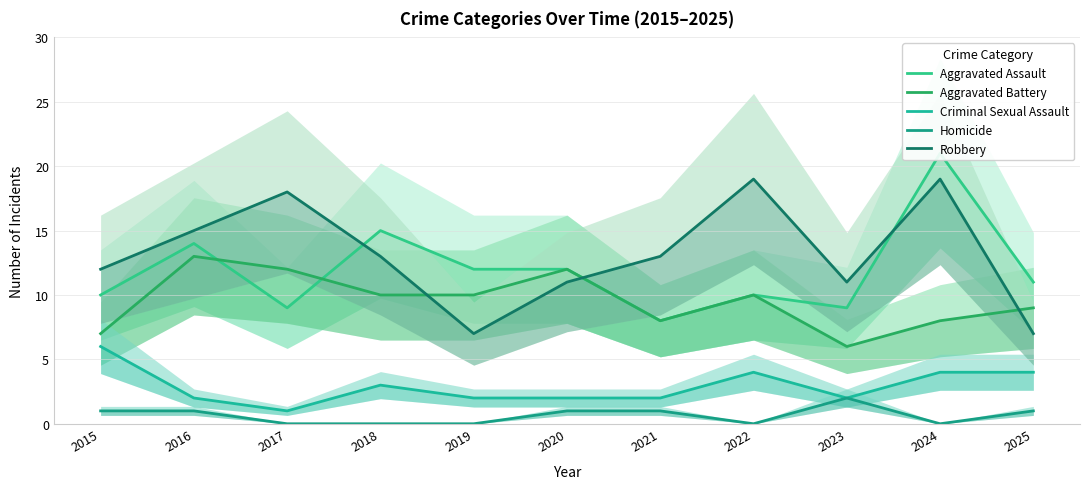

How many Aggravated Battery values are between 8 and 12?

8